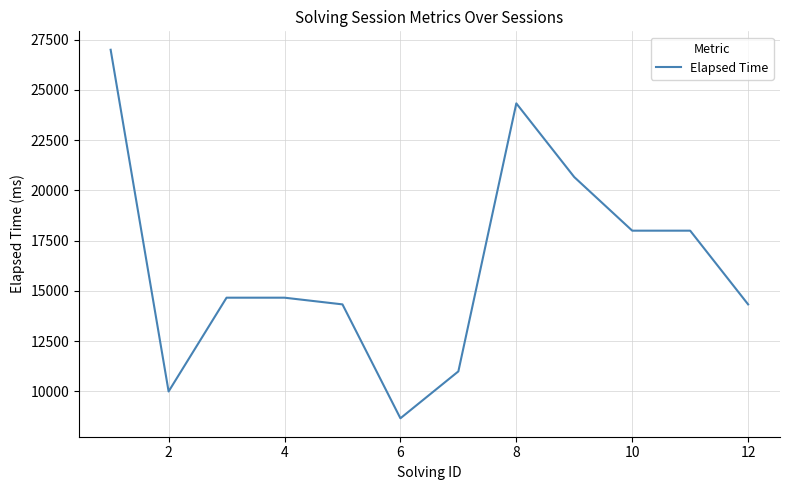

What is the minimum value shown in the chart?

8666